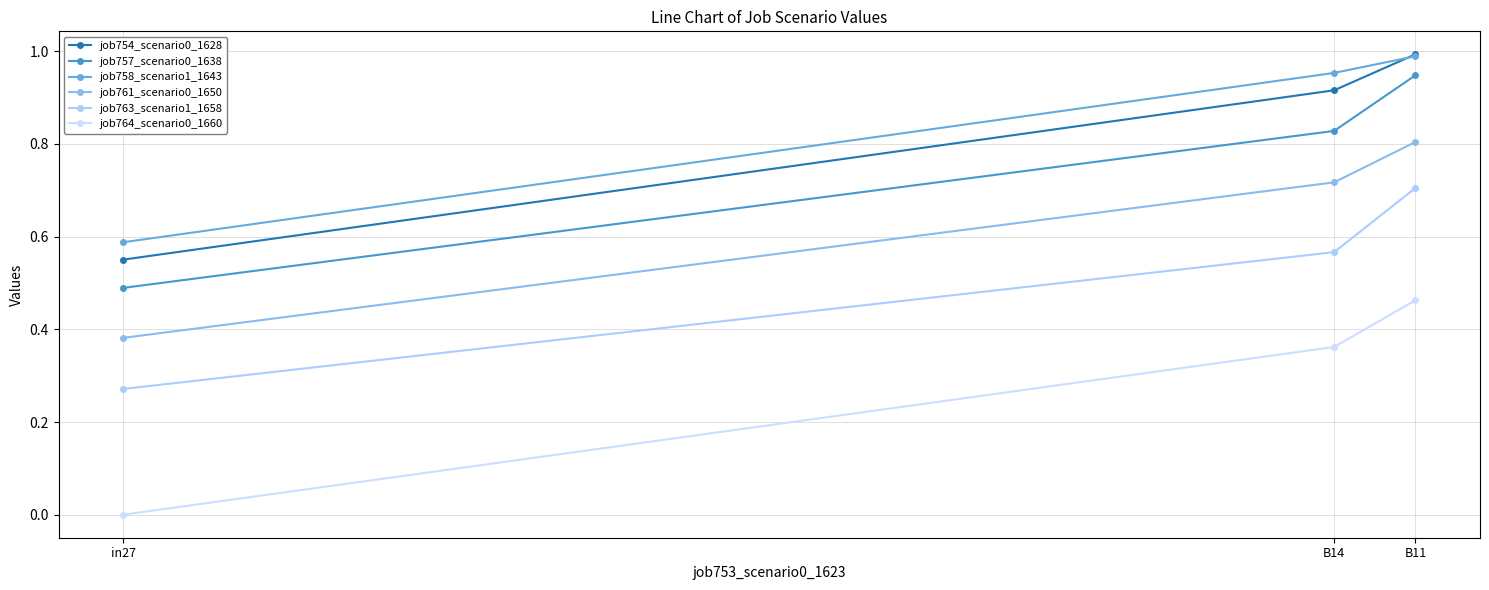

Reading right to left, list all the values displayed in this chart.

job754_scenario0_1628: B11=1.0	B14=0.9	in27=0.6
job757_scenario0_1638: B11=0.9	B14=0.8	in27=0.5
job758_scenario1_1643: B11=1.0	B14=1.0	in27=0.6
job761_scenario0_1650: B11=0.8	B14=0.7	in27=0.4
job763_scenario1_1658: B11=0.7	B14=0.6	in27=0.3
job764_scenario0_1660: B11=0.5	B14=0.4	in27=0.0